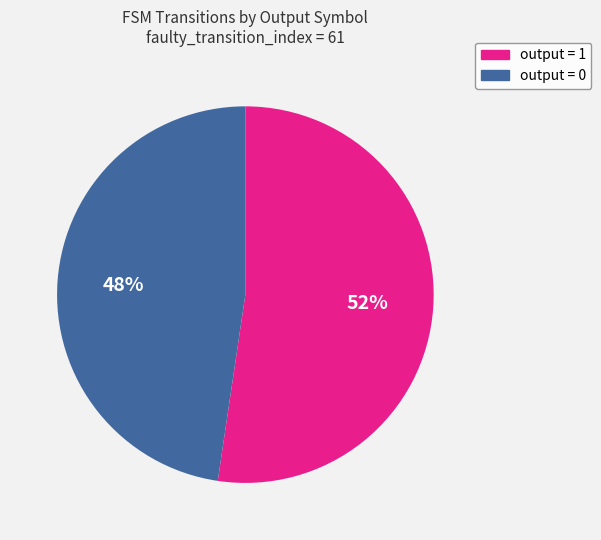

How many slices are in this pie chart?

2